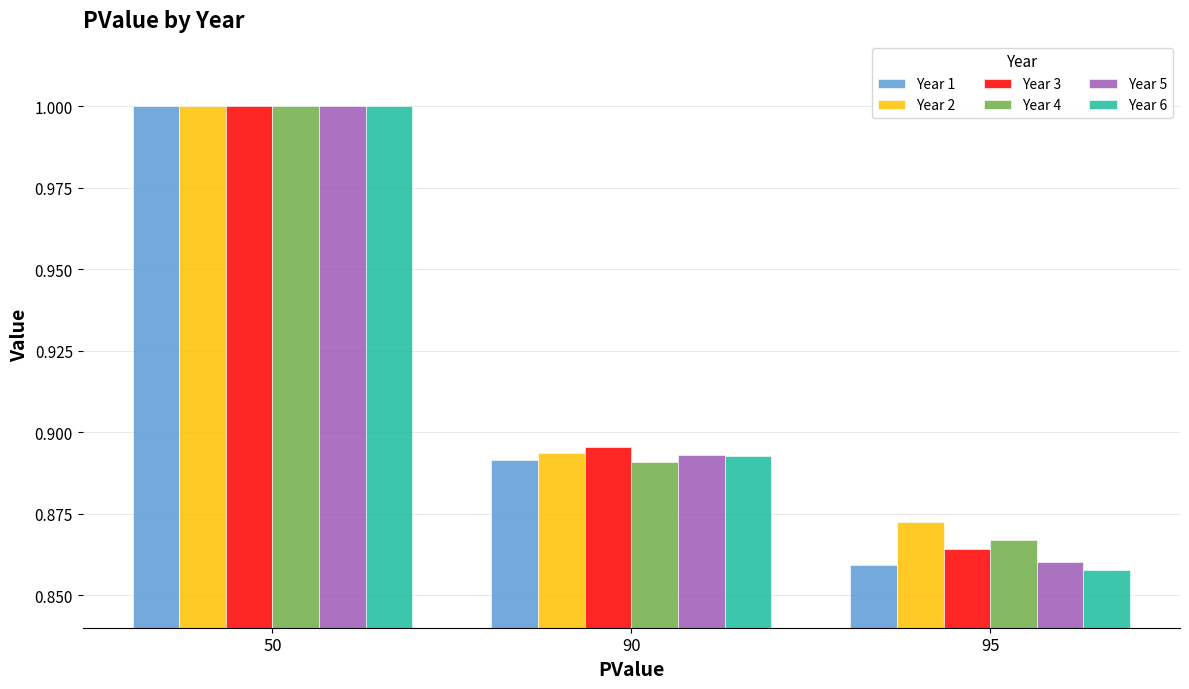

What is the sum of all Year 2 values?

2.8